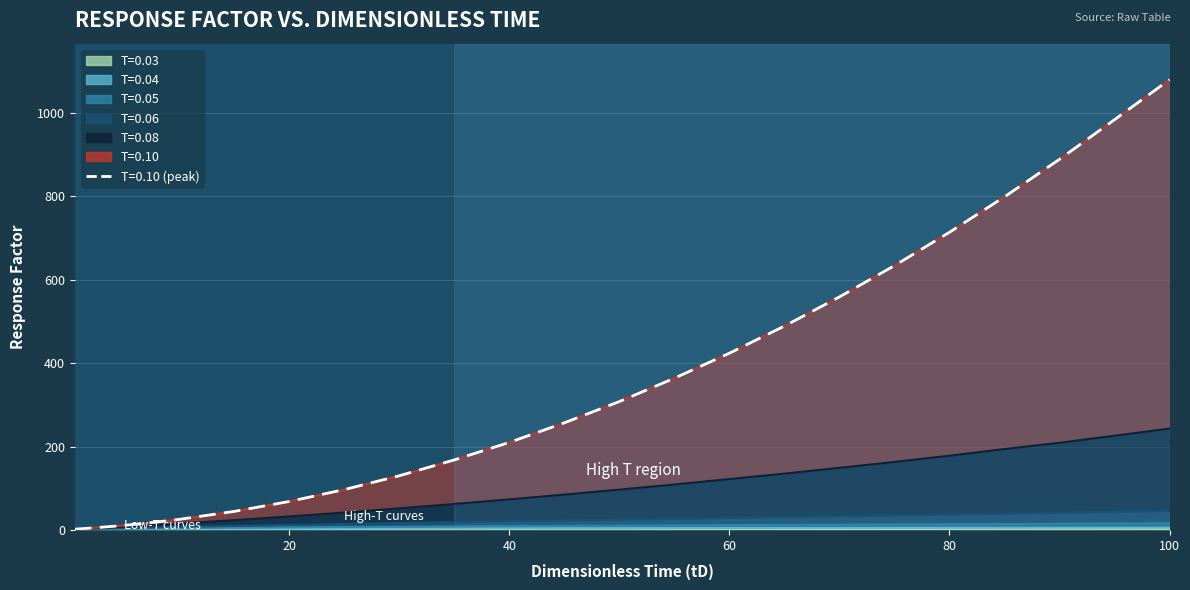

List the labels in order of T=0.06 value, smallest first.

0.5, 1, 2, 3, 4, 5, 6, 7, 8, 10, 15, 20, 25, 30, 35, 40, 45, 50, 55, 60, 65, 70, 75, 80, 85, 90, 95, 100